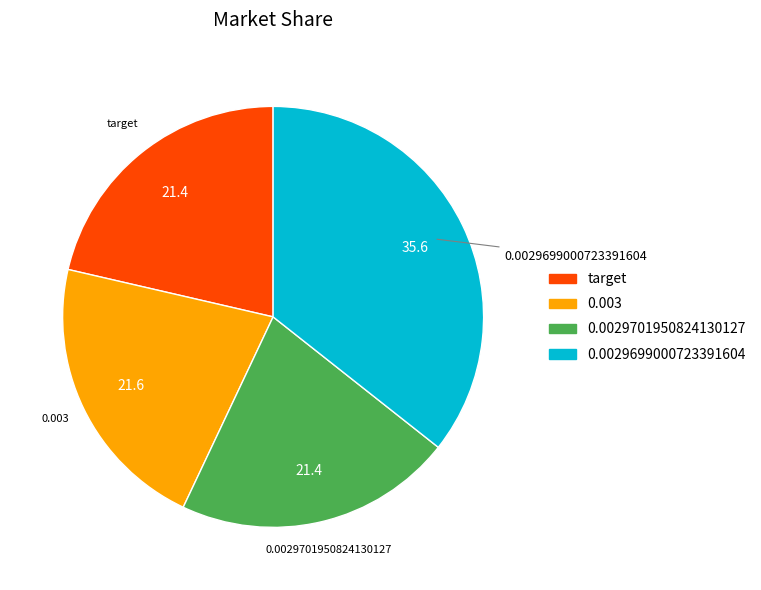

Do 0.0029699000723391604 and 0.0029701950824130127 together represent more than half of the pie?

Yes